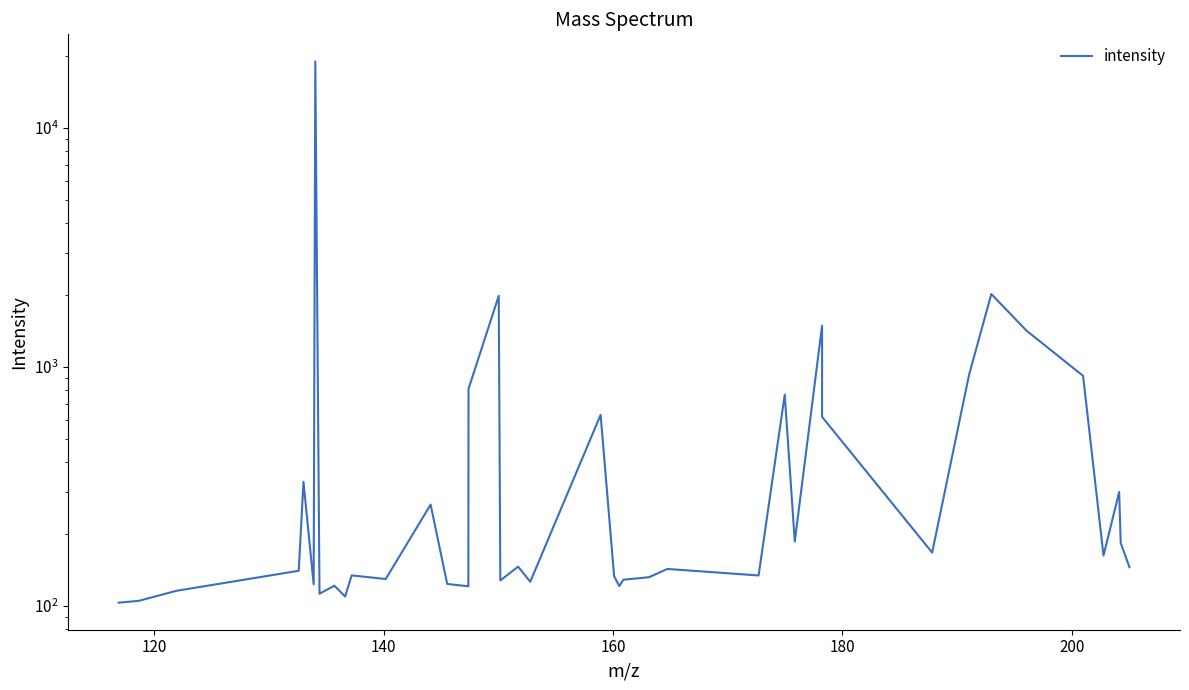

What is the difference between the maximum and minimum values?

18811.0